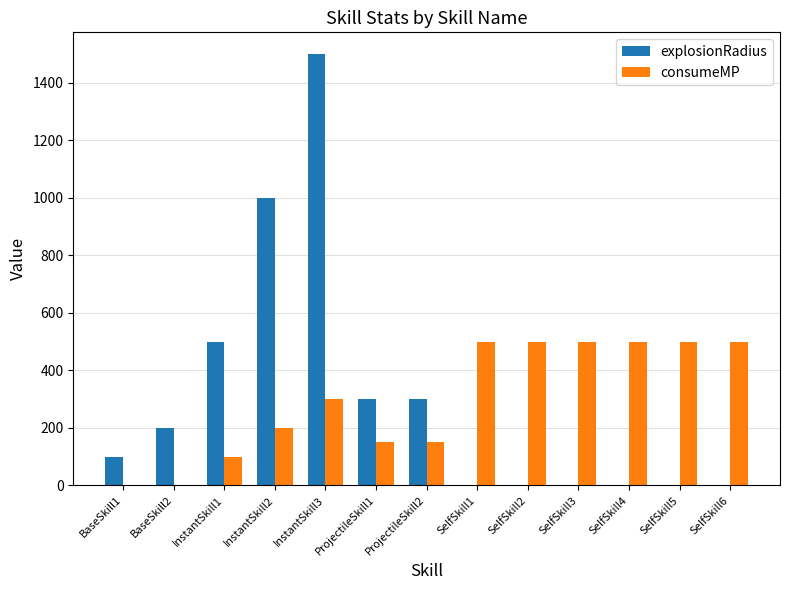

Reading right to left, transcribe all the data shown in this chart.

explosionRadius: 0	0	0	0	0	0	300	300	1500	1000	500	200	100
consumeMP: 500	500	500	500	500	500	150	150	300	200	100	0	0